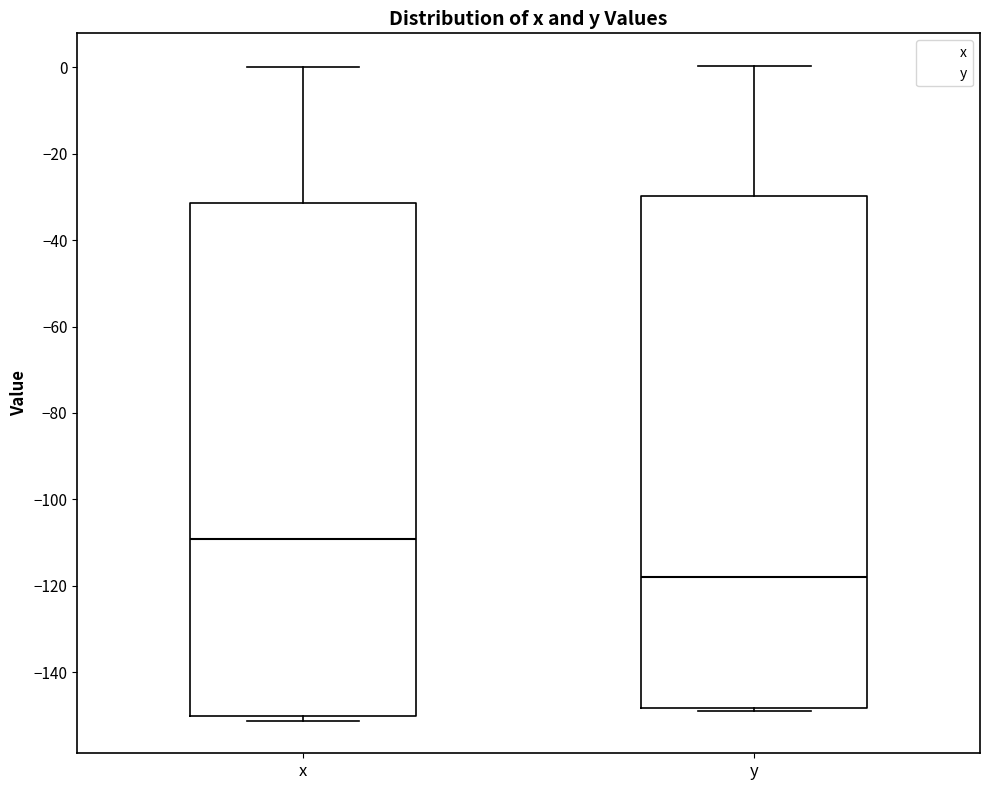

Reading left to right, read every box against the y-axis: the position of its median line, the range the box covers, and the ends of its whiskers. The values are not printed on the chart, so give them approximately, as read against the axis.

x: median -110, box -150 to -32, whiskers -152 to 0
y: median -118, box -148 to -30, whiskers -148 to 0